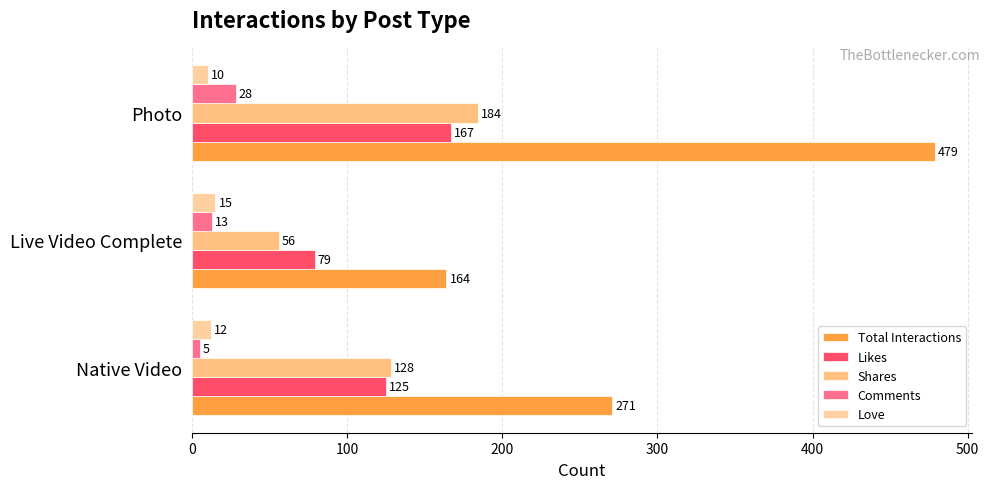

What is the value of the Total Interactions bar at the 2nd from the left?

164